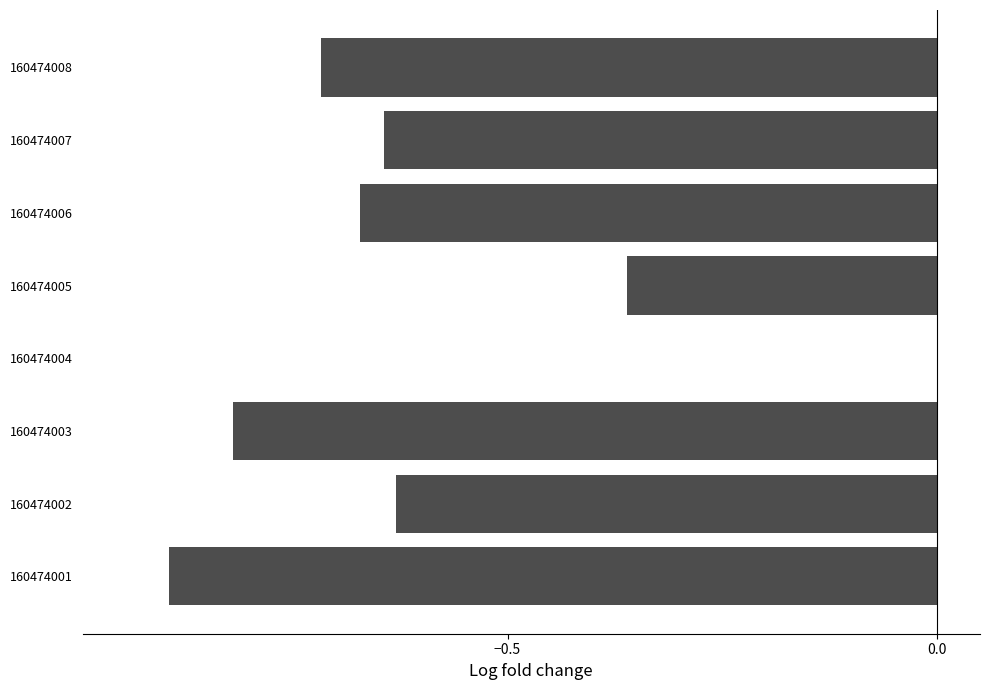

What is the change in value from 160474002 to 160474005?

+0.3